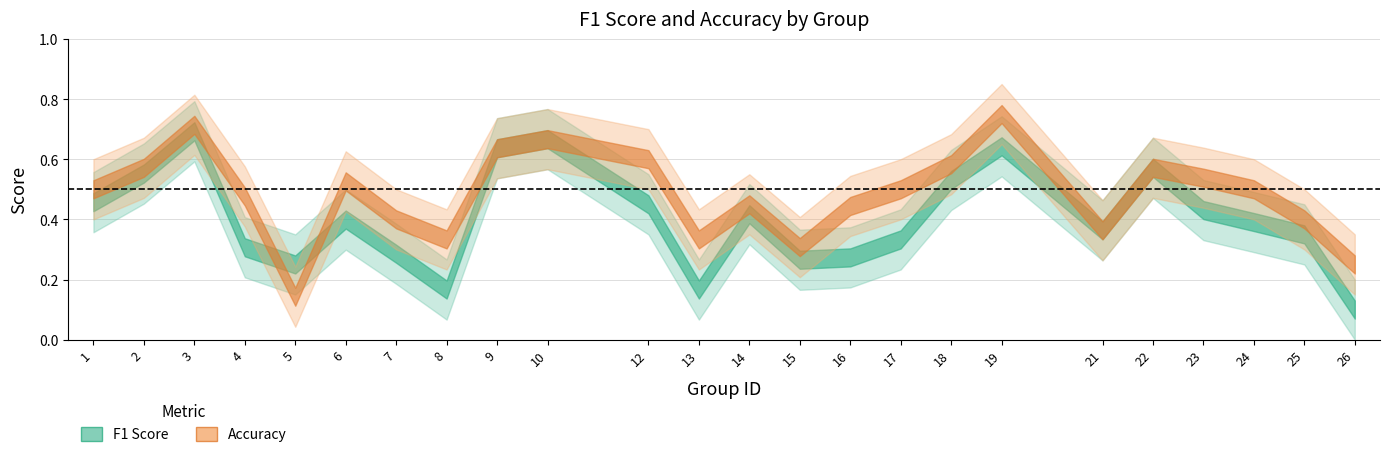

Is the value of f1 at 23 greater than the value of accuracy at 17?

No